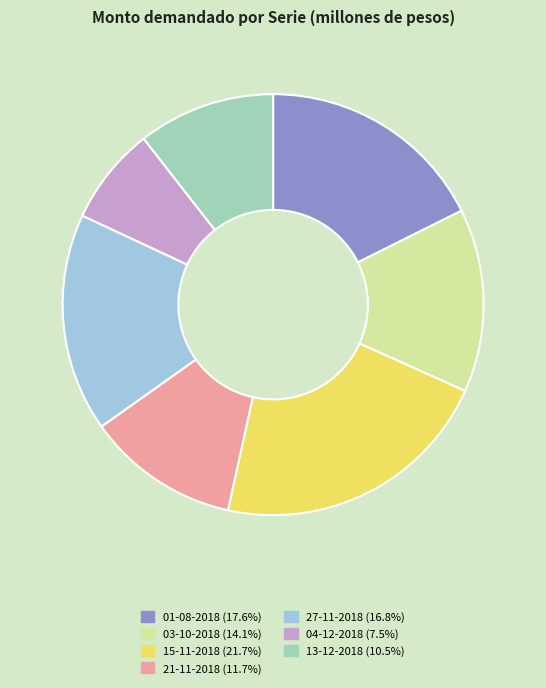

Rank the categories by value from lowest to highest.

04-12-2018, 13-12-2018, 21-11-2018, 03-10-2018, 27-11-2018, 01-08-2018, 15-11-2018